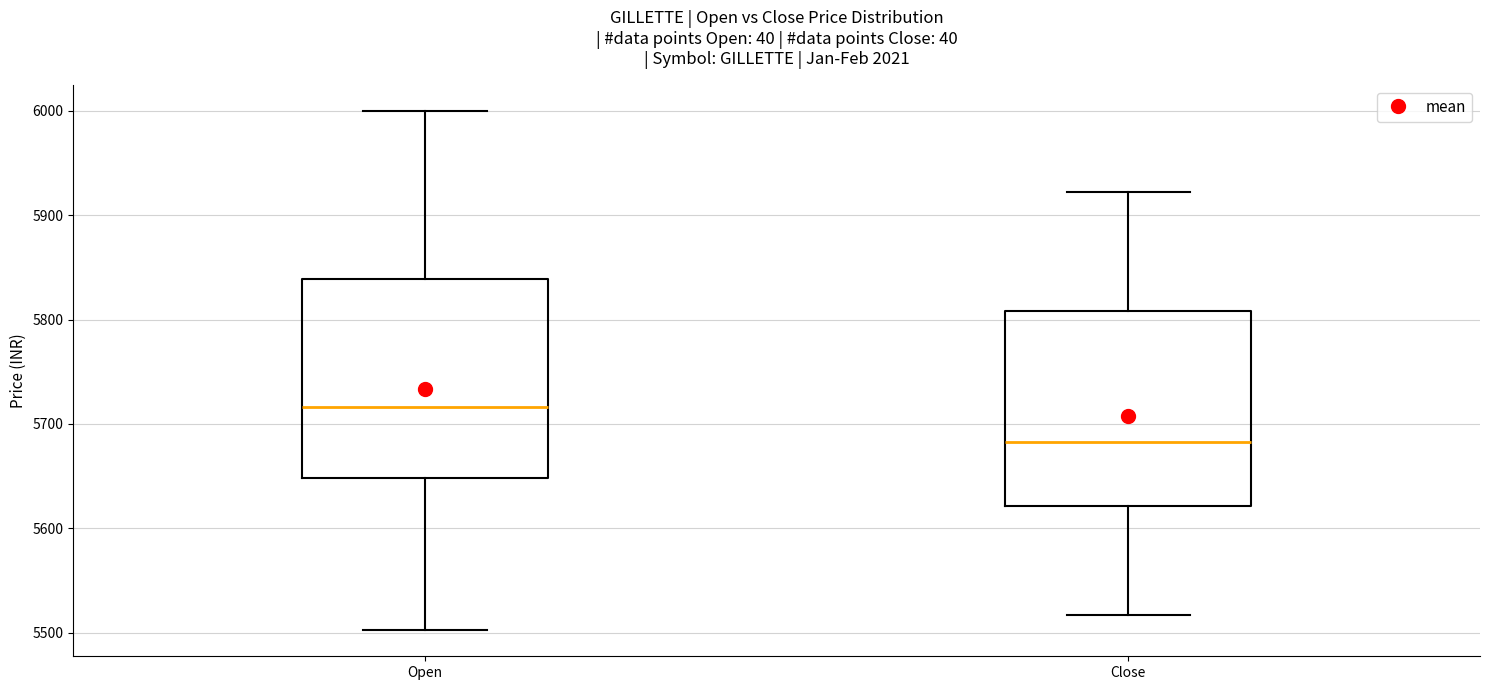

Which box's median line is the lowest?

Close